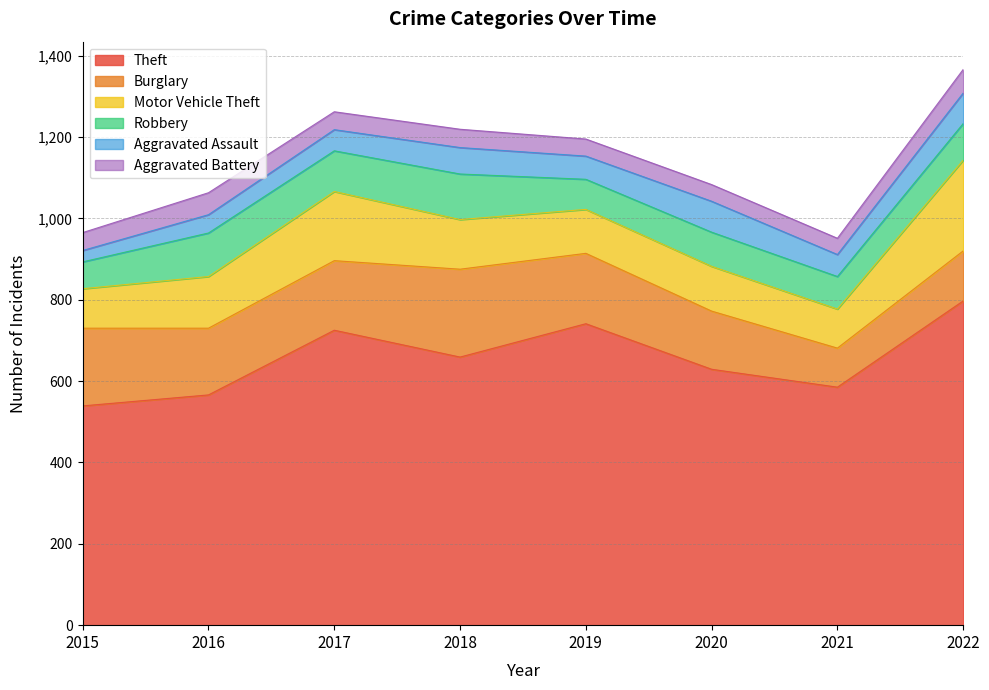

The Motor Vehicle Theft series shows 55 at 2018. True or false?

False